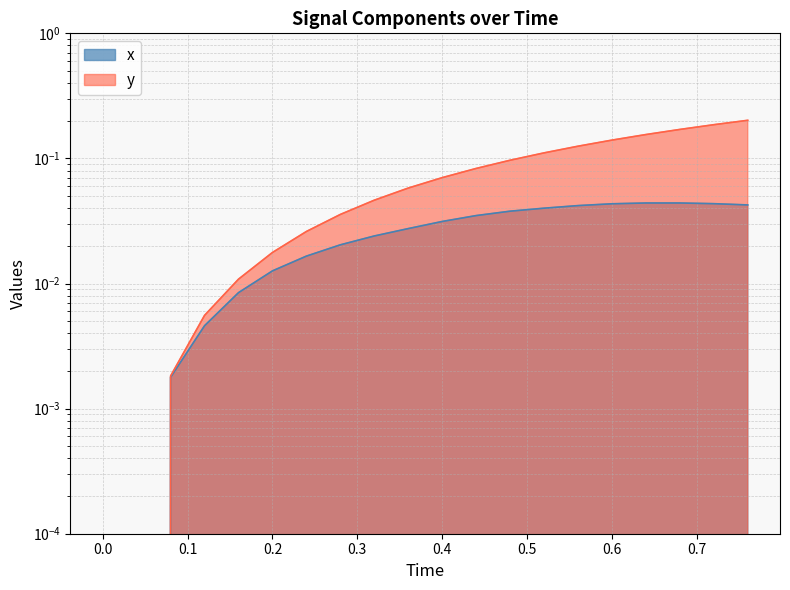

How many values in y are above zero?

18